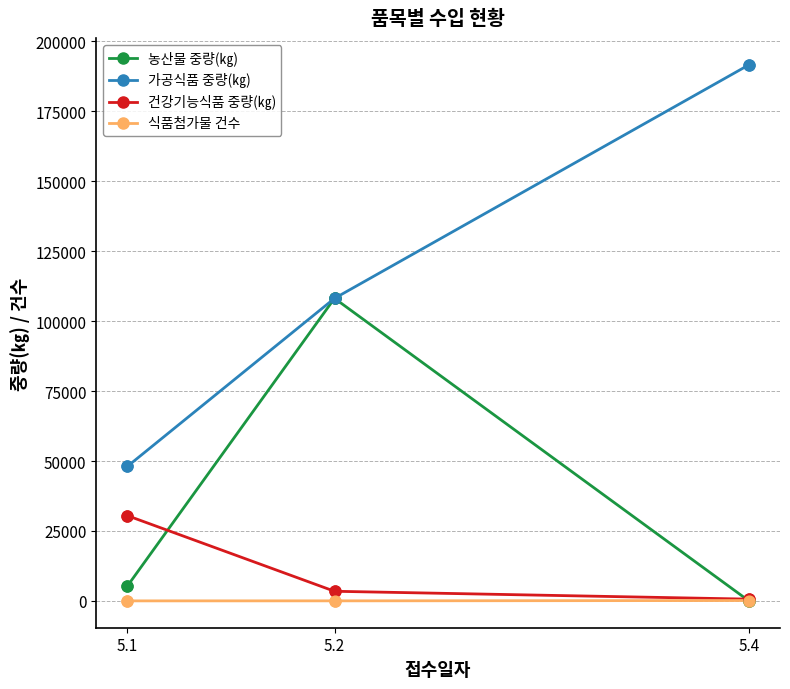

Which series has the largest range (max minus min)?

가공식품 중량(㎏)